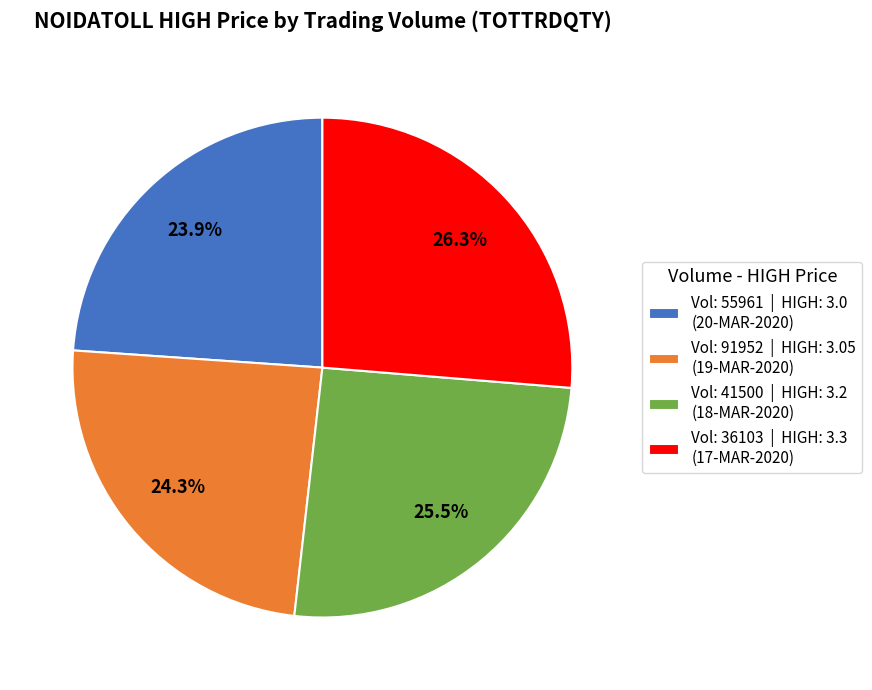

What percentage is NOT represented by Vol: 55961 | HIGH: 3.0 (20-MAR-2020)?

76.1%